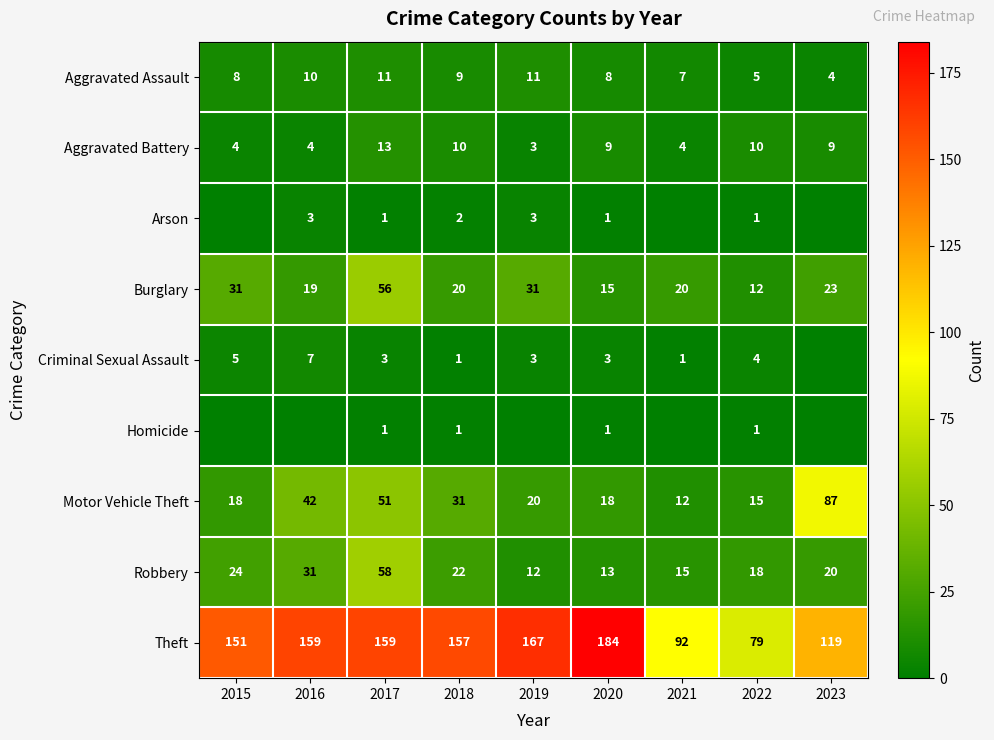

Read the Theft value at 2023, to the nearest 10.

120